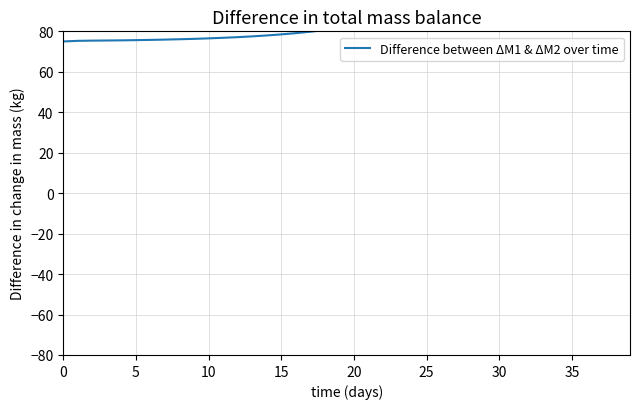

Approximately how many times larger is the value at 29 compared to 15?

1.4